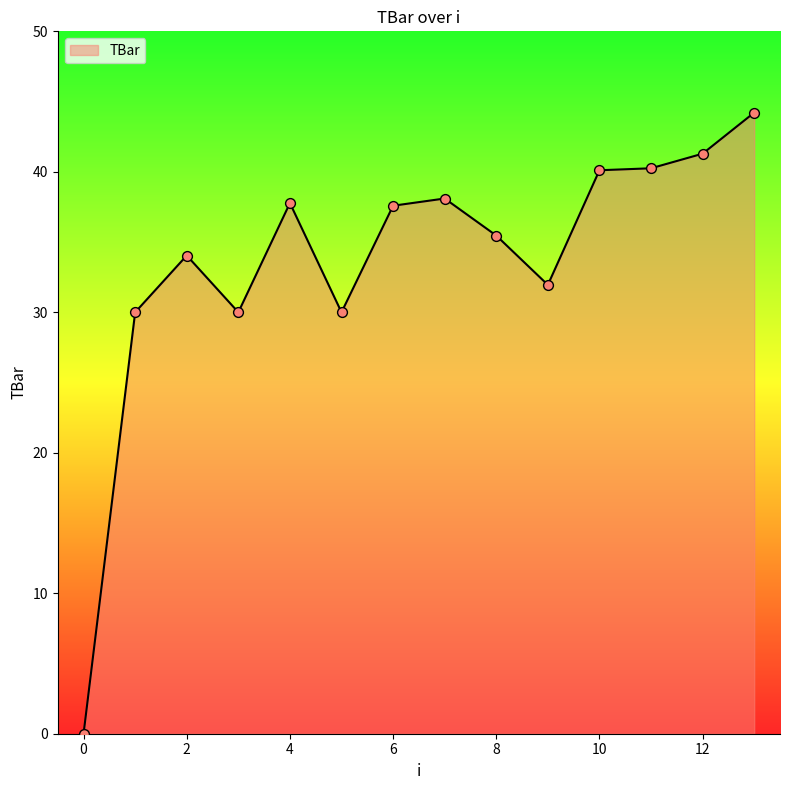

What is the difference between the maximum and minimum values?

44.2